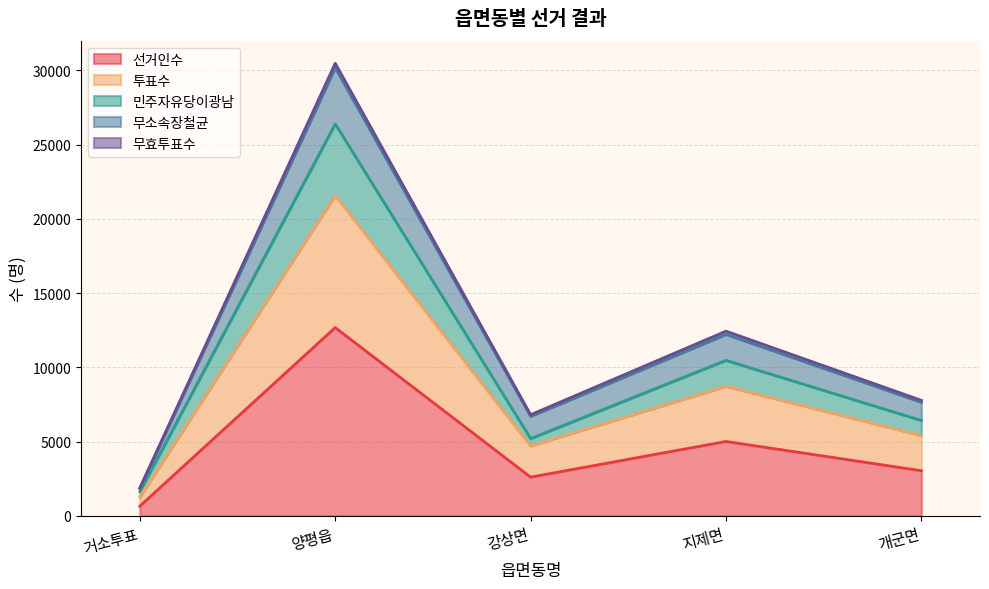

How many values in the 민주자유당이광남 series are below 6420?

2